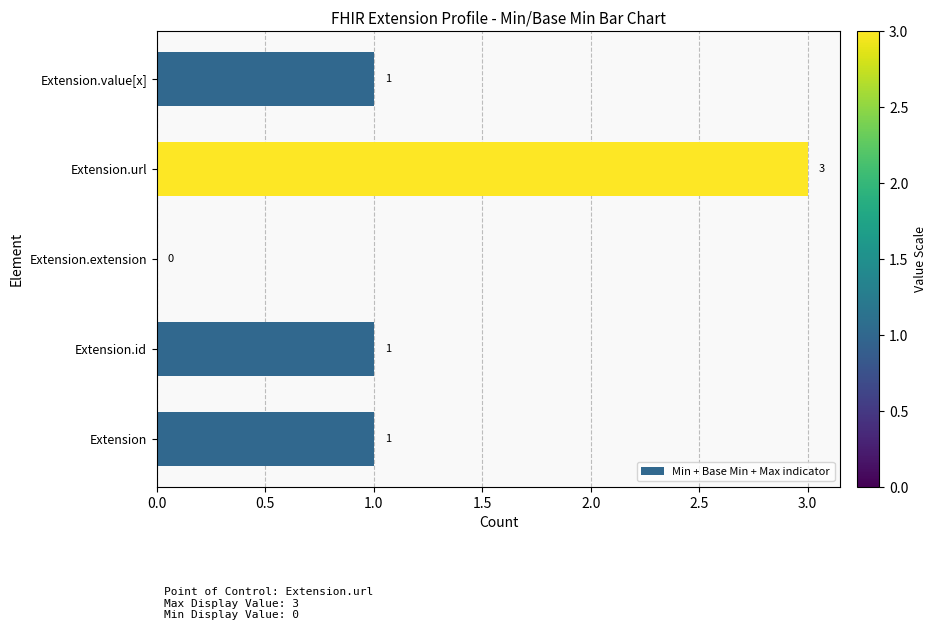

True or false: the data shows 0 at Extension.extension.

True